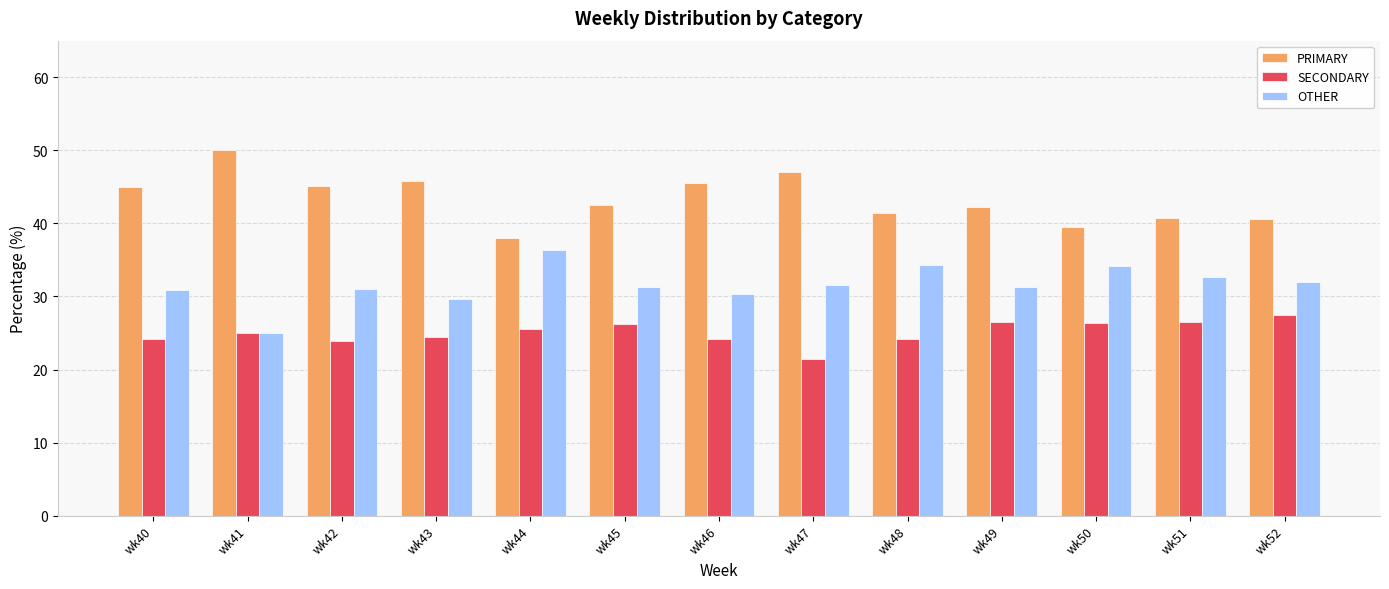

What is the difference between the maximum and minimum values in the OTHER series?

11.4